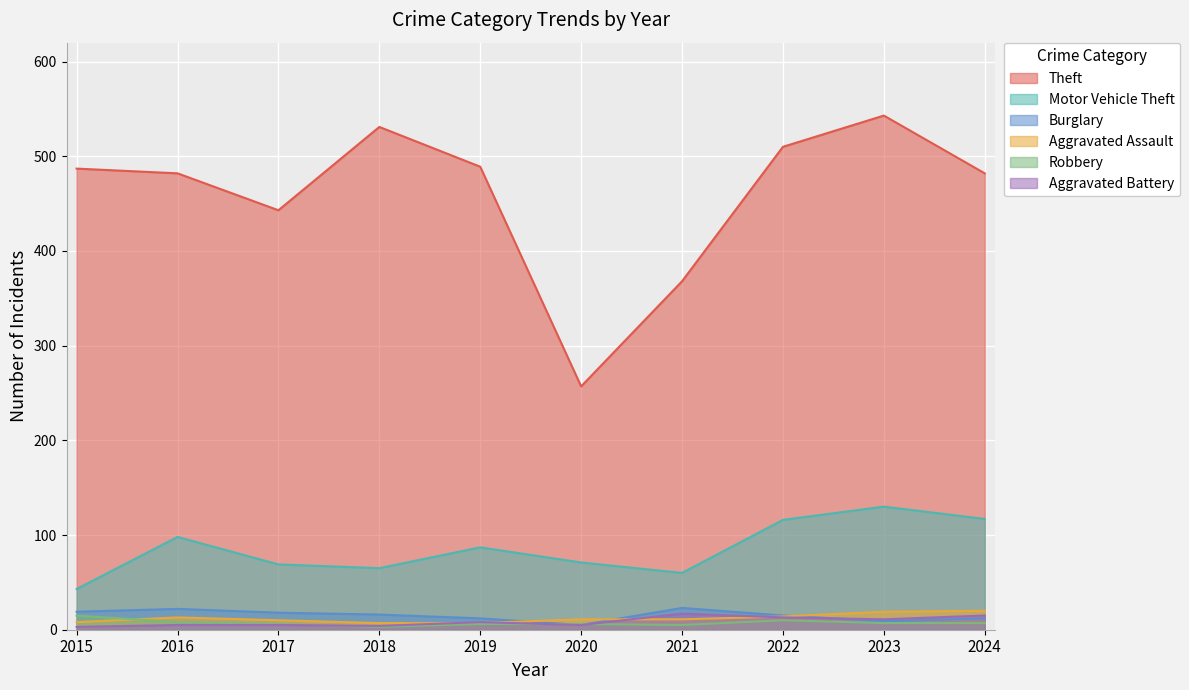

What is the difference between the highest and lowest values at 2019?

483